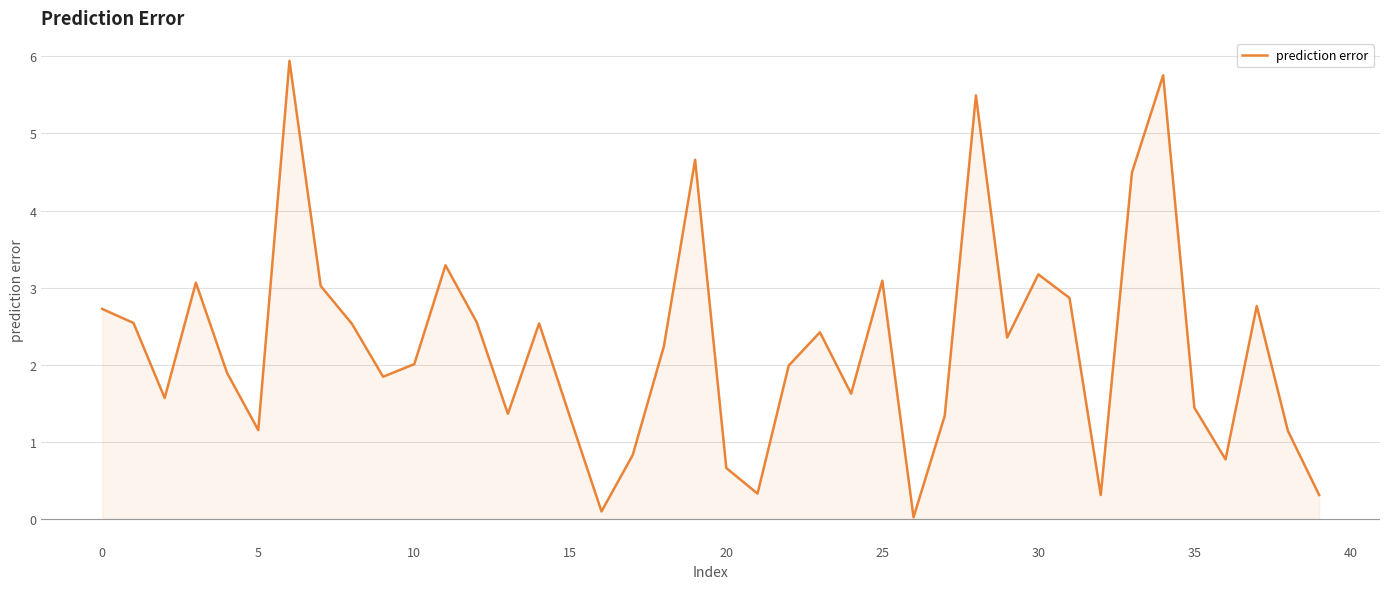

What is the greatest value displayed?

5.9